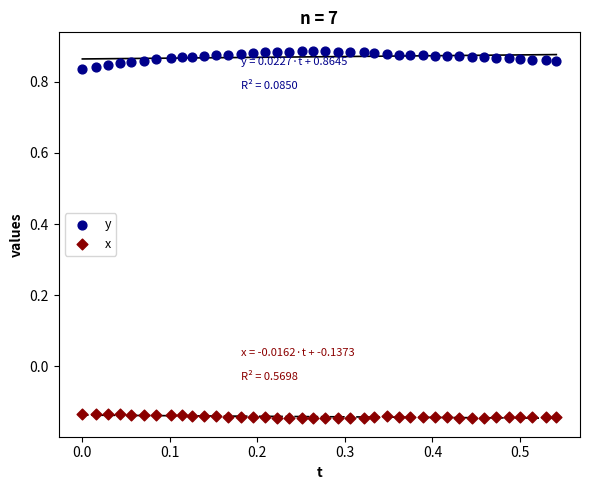

Across all data points, what is the range of Y values (max minus min)?

1.0